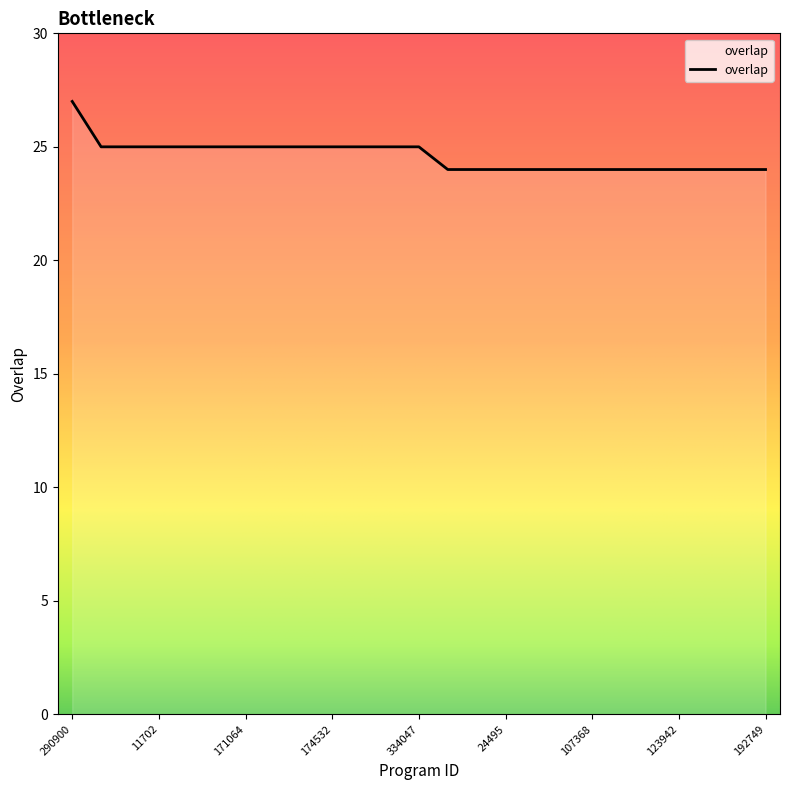

What is the smallest value displayed?

24